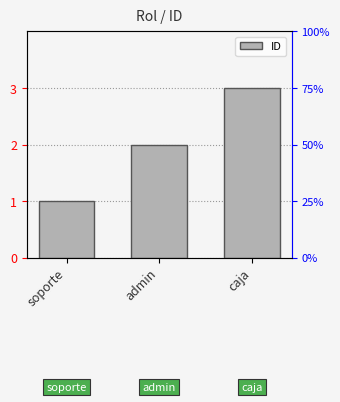

How many data points does each series have?

3